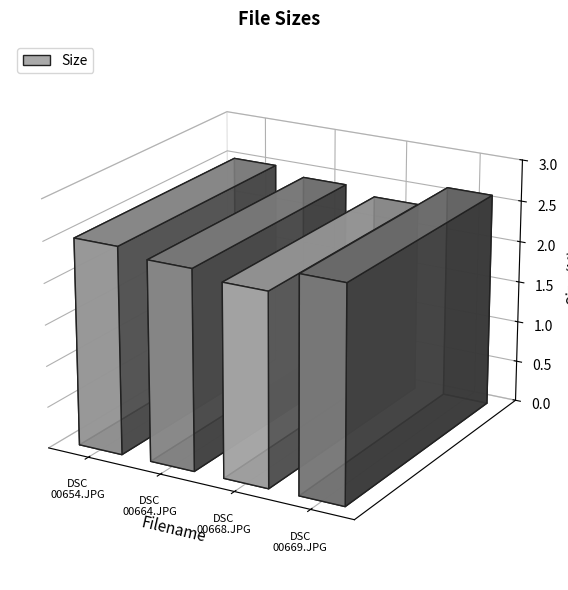

How many bars are there in total?

4